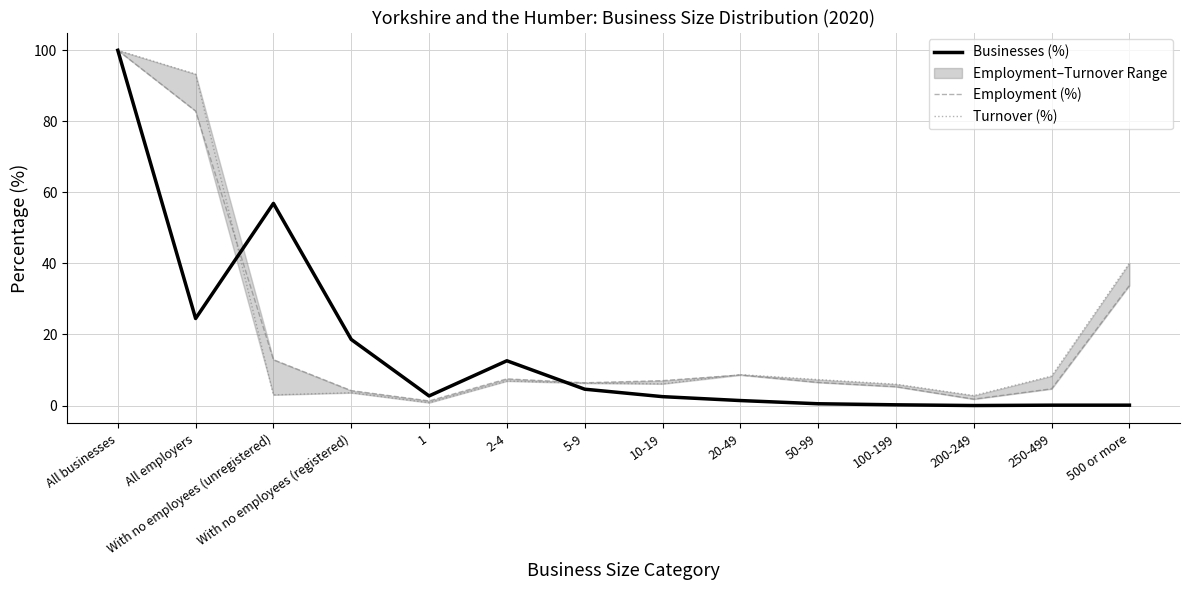

What is the difference between the highest and lowest values at With no employees (unregistered)?

53.9